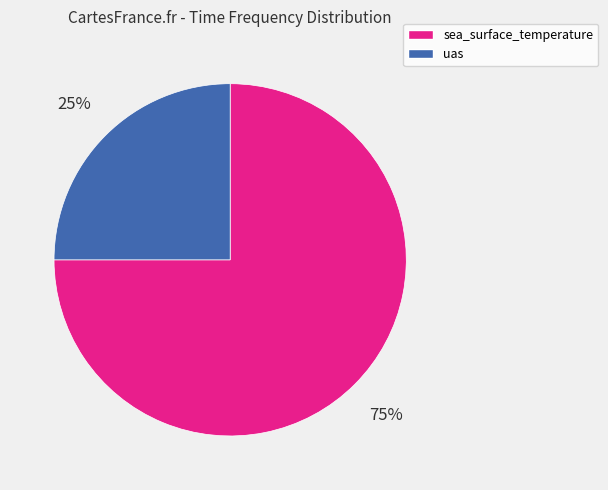

How many slices are in this pie chart?

2